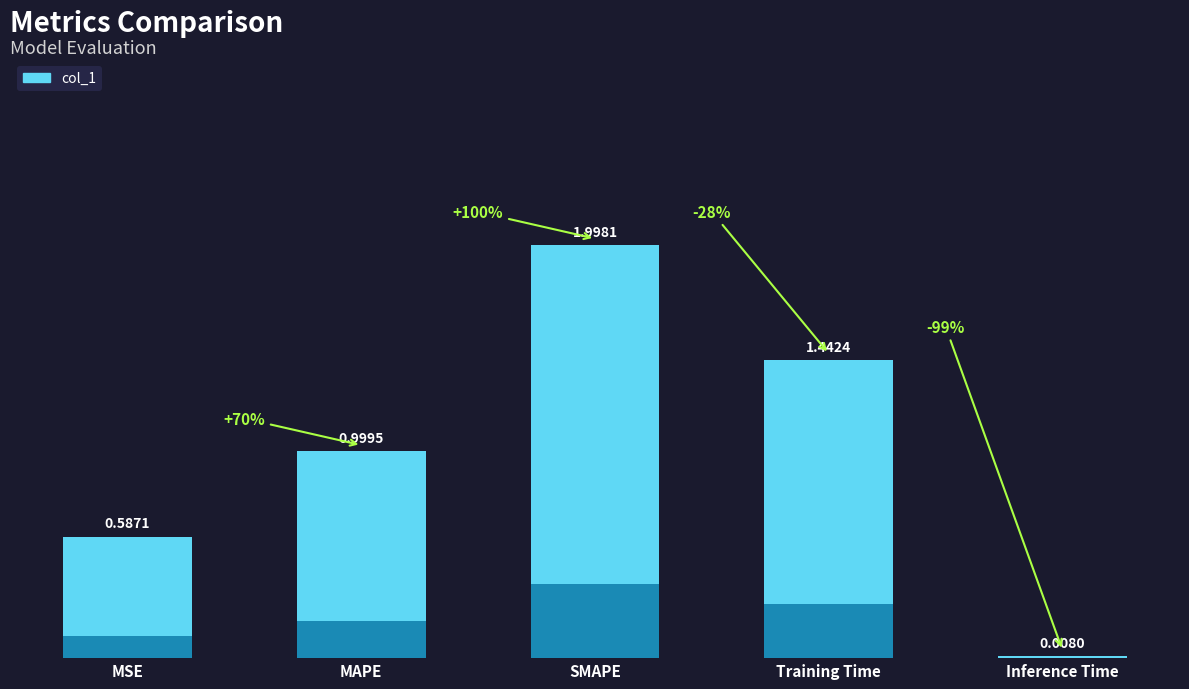

Rank the categories by value from highest to lowest.

SMAPE, Training Time, MAPE, MSE, Inference Time